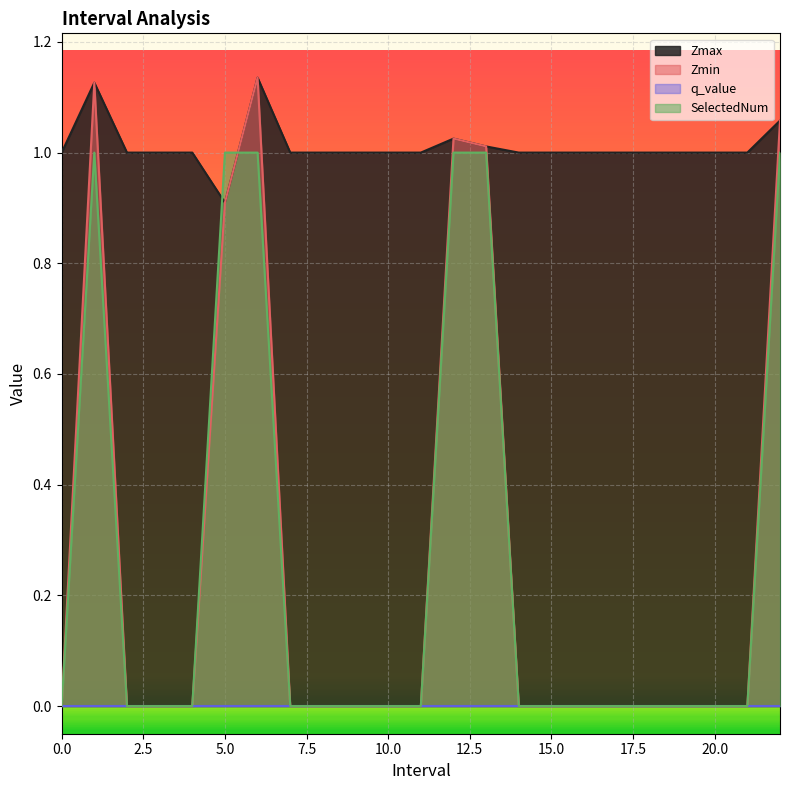

Which series has the largest total across all categories?

Zmax